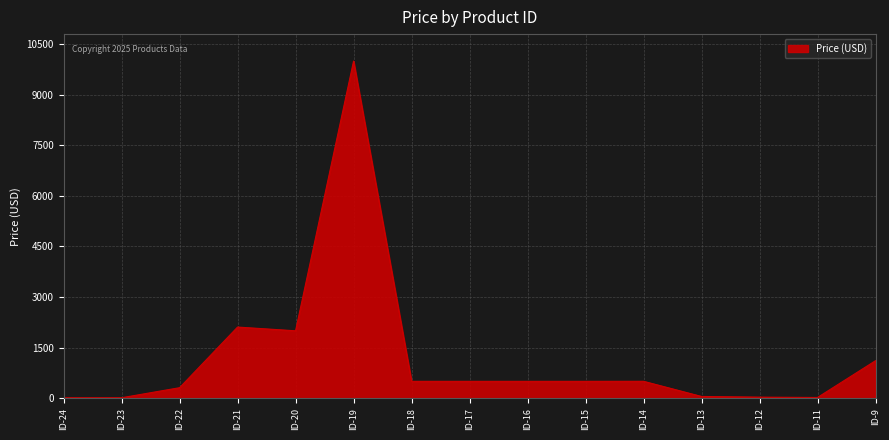

Does the chart have visible grid lines?

Yes